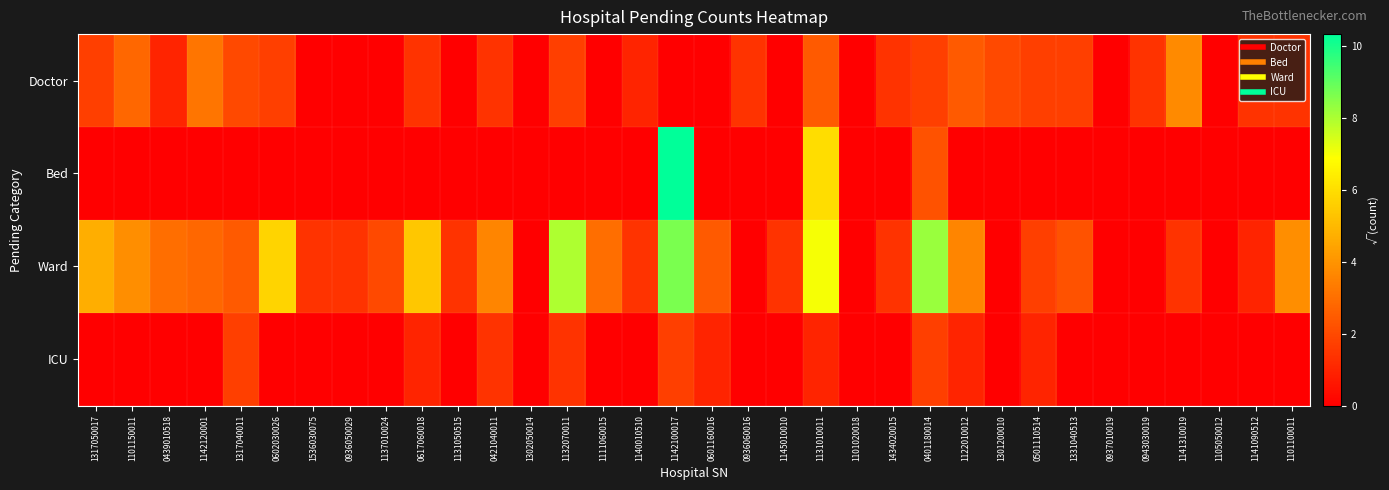

Which series has the largest range (max minus min)?

Bed